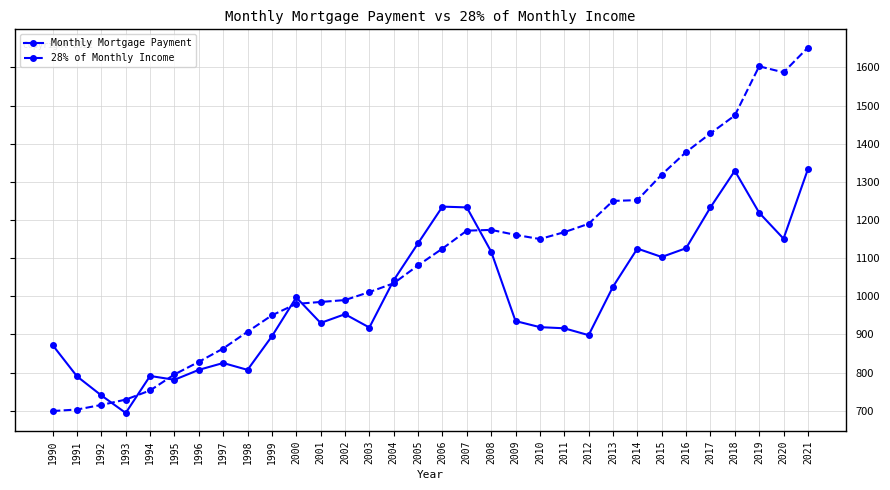

Rank the series by their average value, from highest to lowest.

28% of Monthly Income, Monthly Mortgage Payment